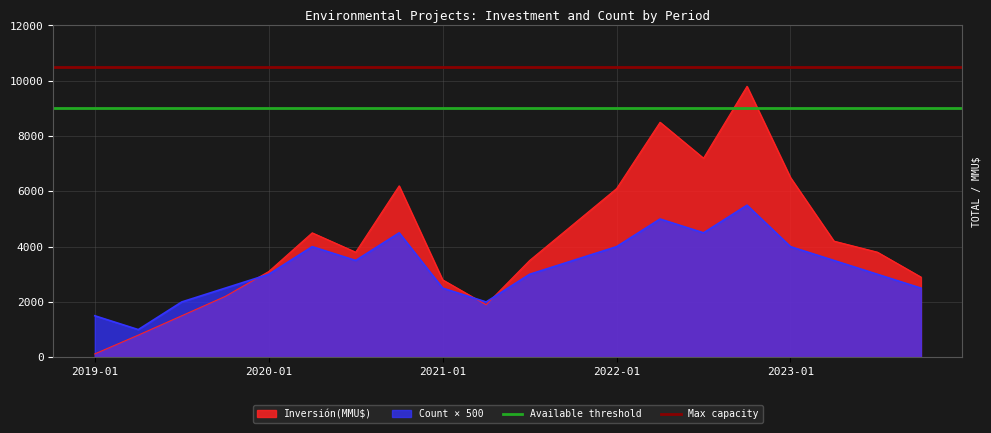

What position from the right is 2019-01?

2